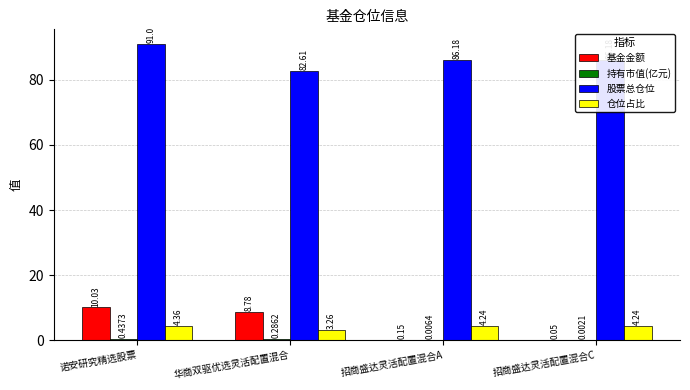

What is the total value across all series at 诺安研究精选股票?

105.8